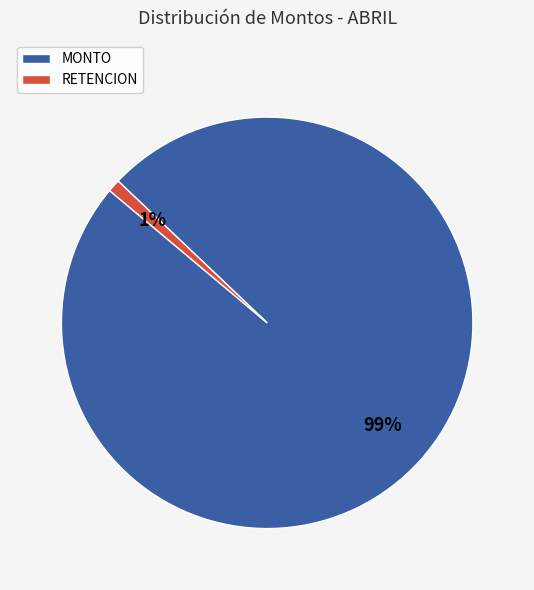

Which has a higher value, MONTO or RETENCION?

MONTO